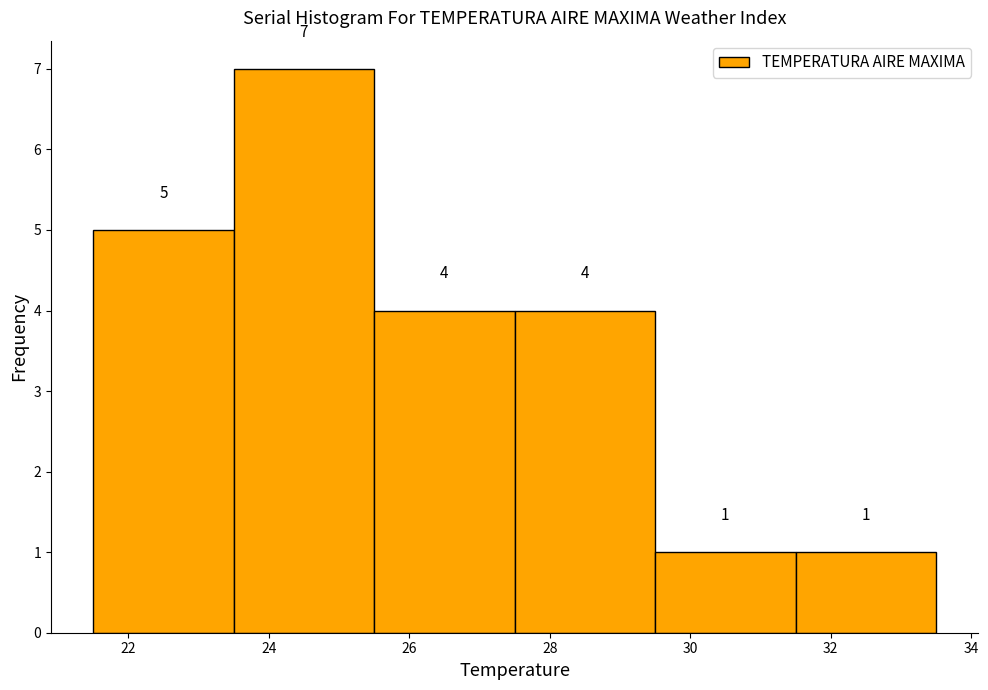

Over which range of the x-axis is the bar tallest?

23.5 to 25.5